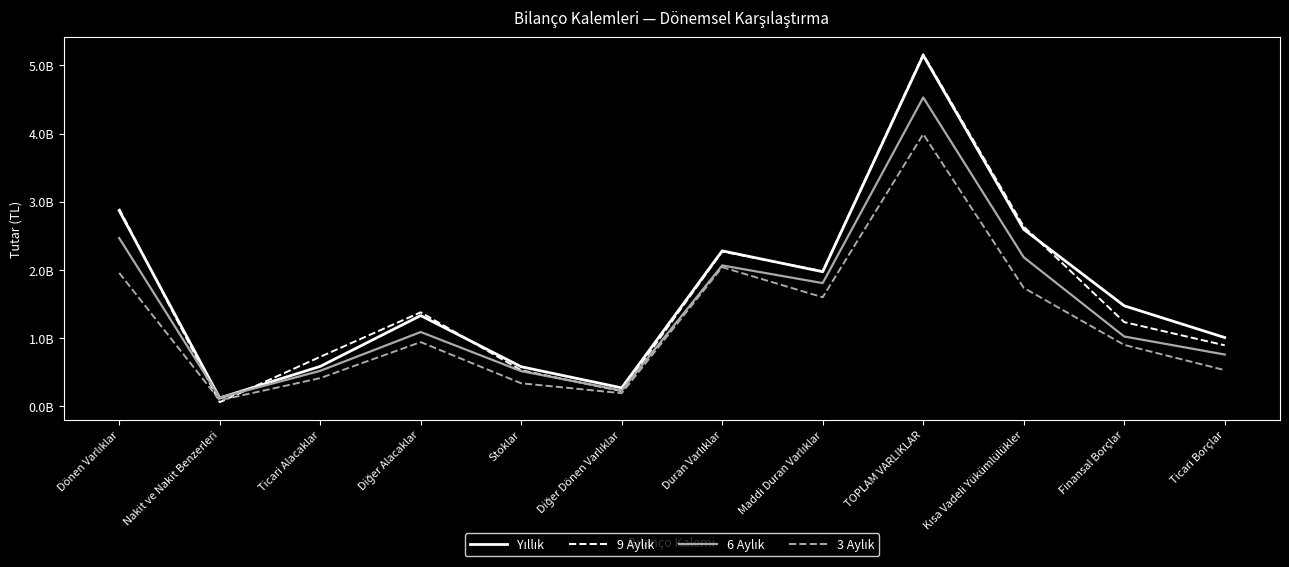

At which label is 6 Aylık closest to 2326543118?

Dönen Varlıklar